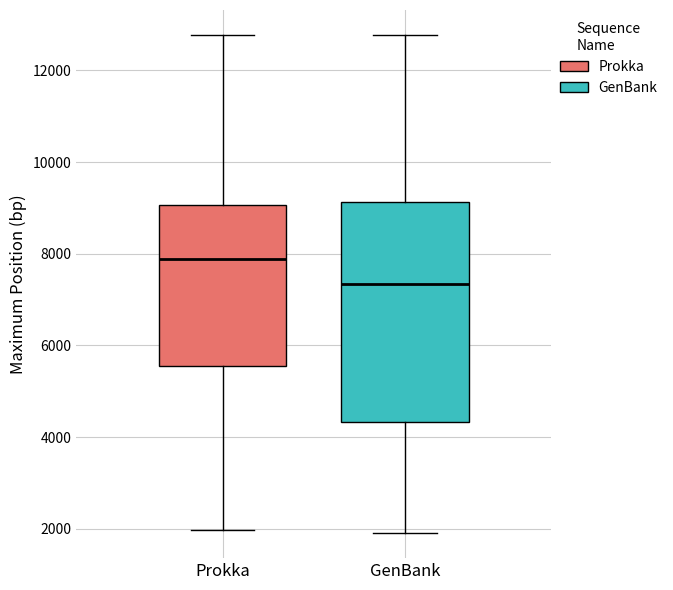

Reading left to right, transcribe this box plot: for each box, give where its median line is, the range the box spans, and where its two whiskers end, as read against the y-axis. The values are not printed on the chart, so give them approximately, as read against the axis.

Prokka: median 7800, box 5600 to 9000, whiskers 2000 to 12800
GenBank: median 7400, box 4400 to 9200, whiskers 2000 to 12800